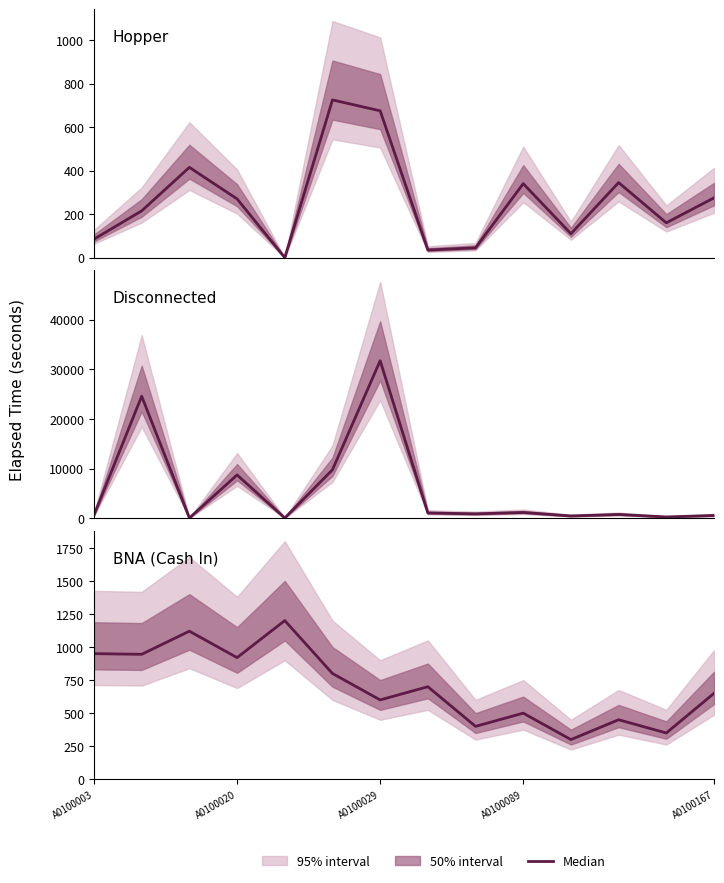

How many interior local peaks does the Hopper series have?

4